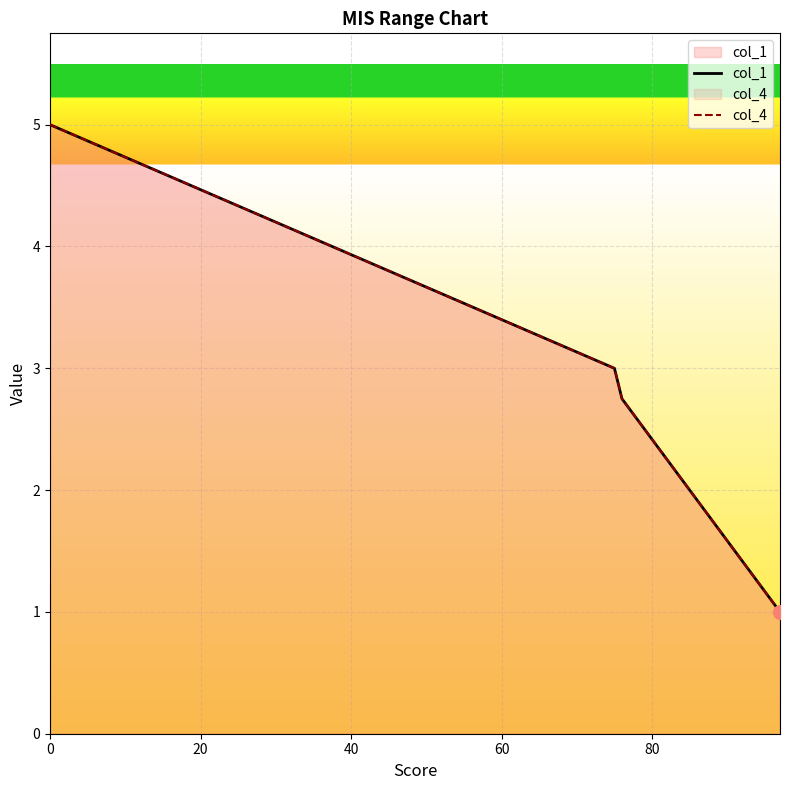

True or false: col_1 has more than 2 interior local peaks.

False